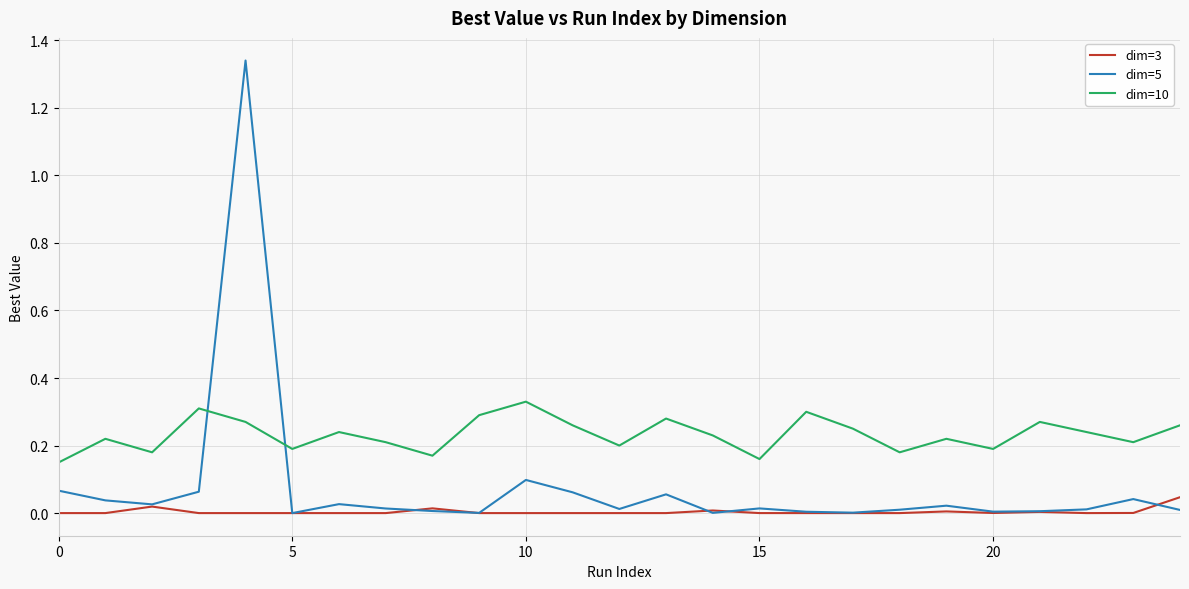

True or false: dim=10 and dim=3 cross at least once.

False